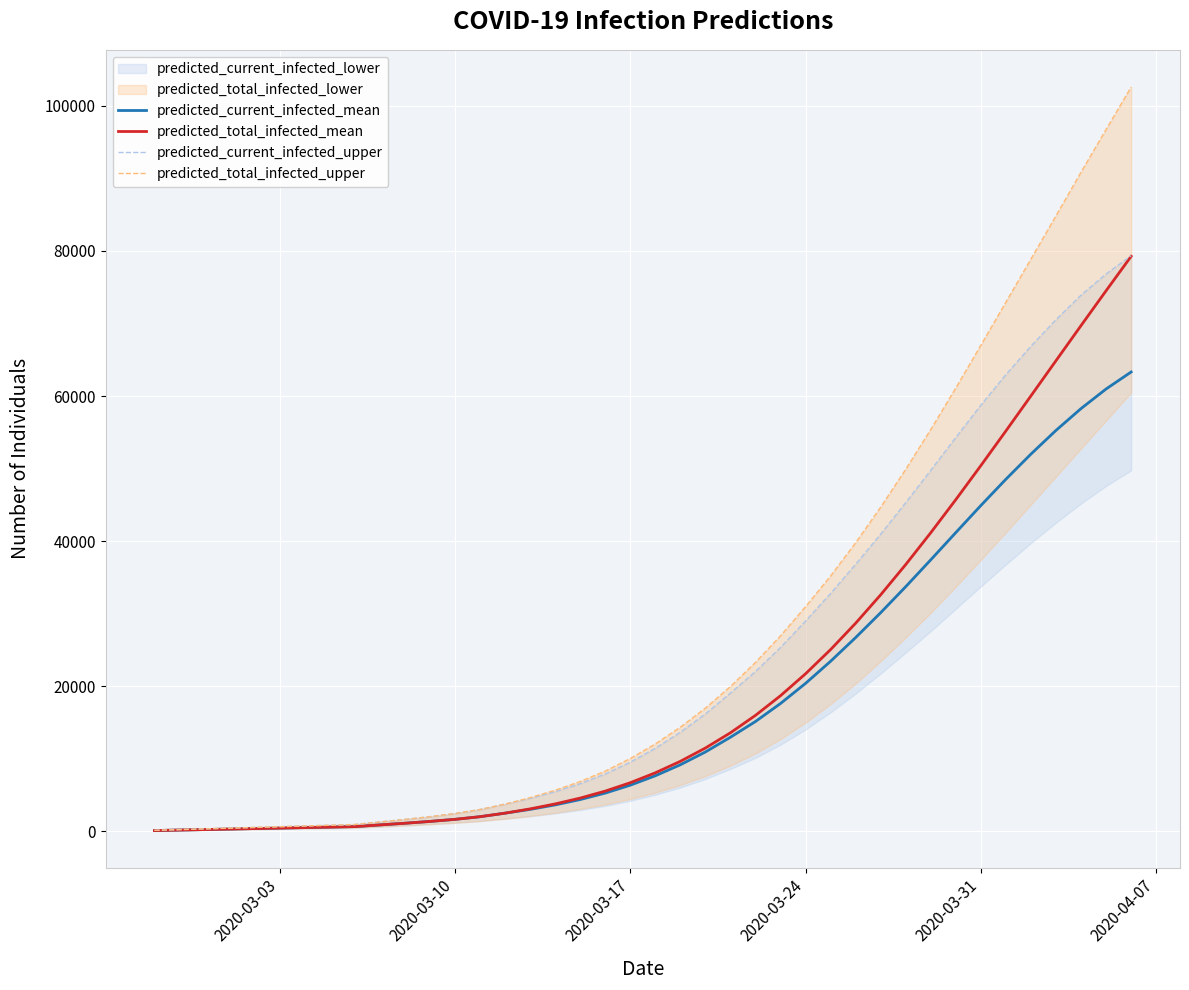

True or false: predicted_total_infected_mean and predicted_current_infected_upper cross at least once.

False